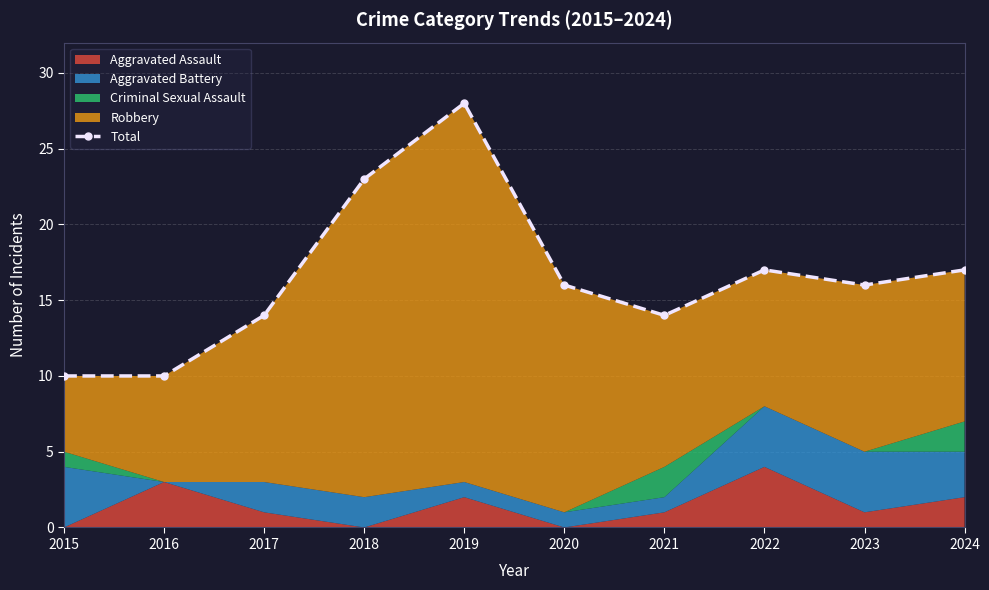

Rank the categories by value from highest to lowest.

2019, 2018, 2022, 2024, 2020, 2023, 2017, 2021, 2015, 2016